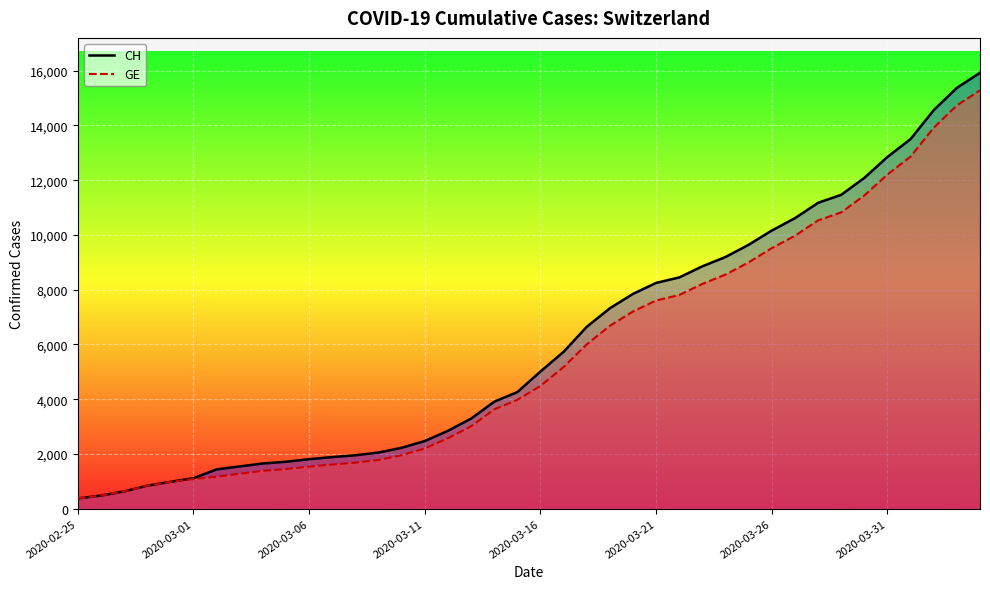

What is the spread (max minus min) of values at 2020-03-11?

271